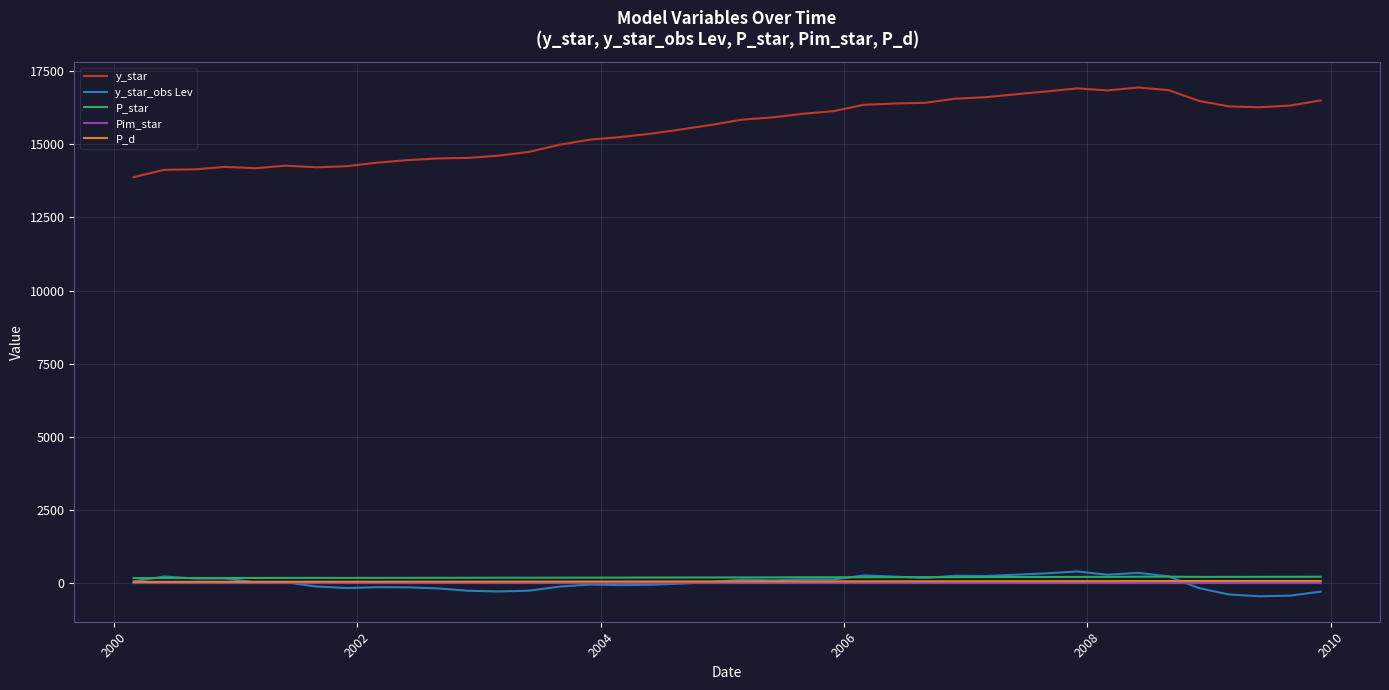

What is the smallest value displayed?

-451.5